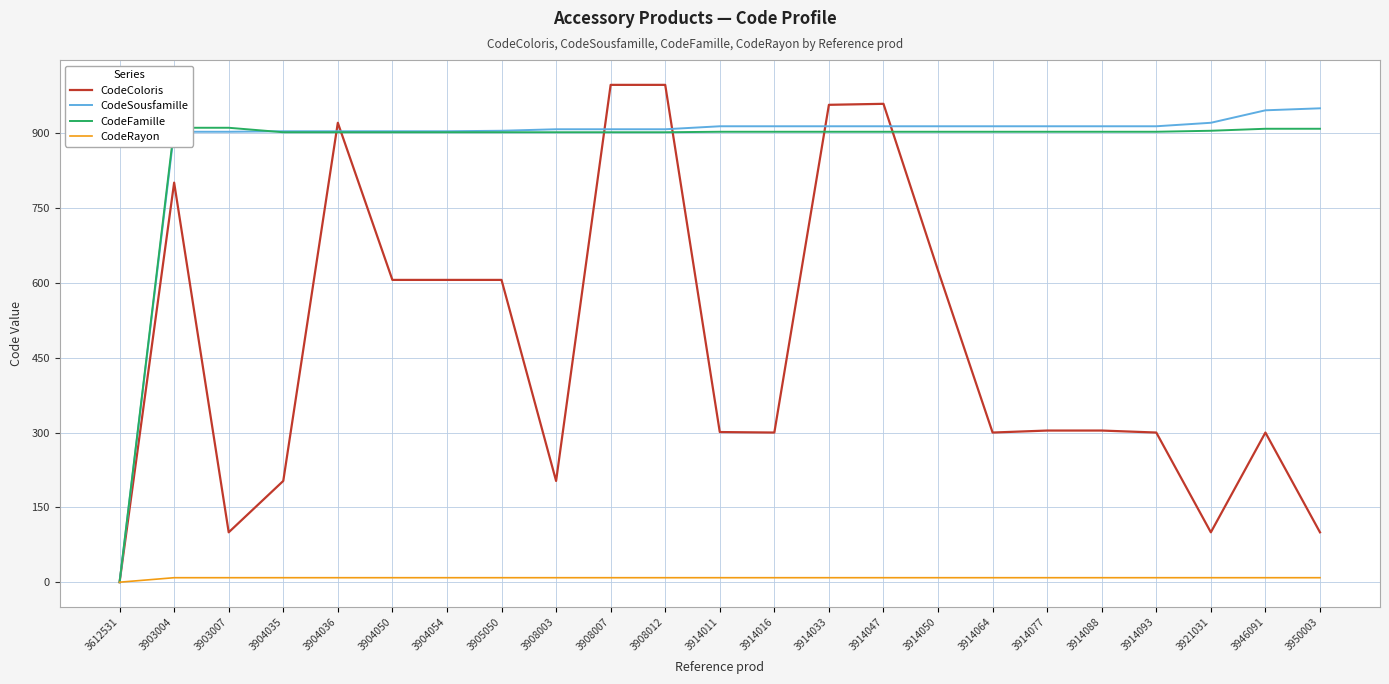

What is the value of the CodeRayon point at the 22nd from the left?

9